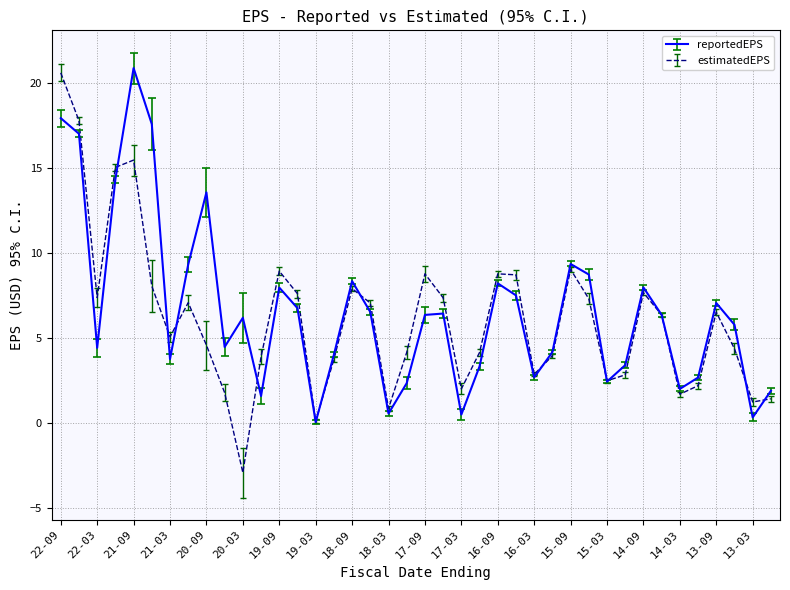

Which series has the largest range (max minus min)?

estimatedEPS